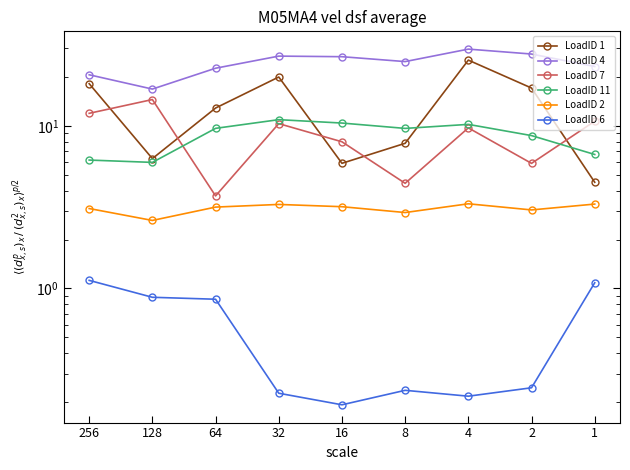

At which category does the chart reach its peak across all series?

4